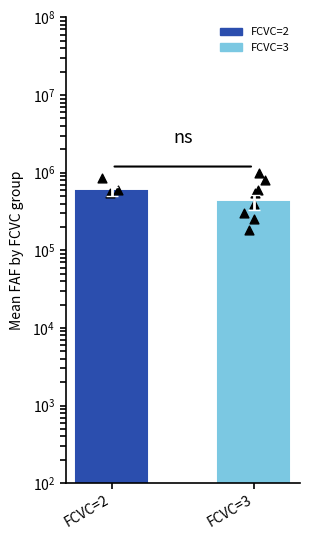

What is the ratio of the value at FCVC=3 to the value at FCVC=2?

0.7